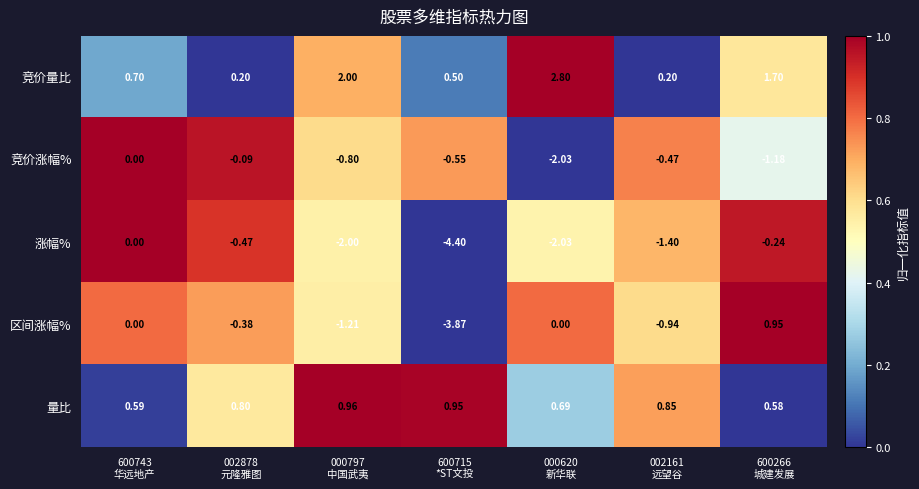

Which series has the largest total across all categories?

竞价量比